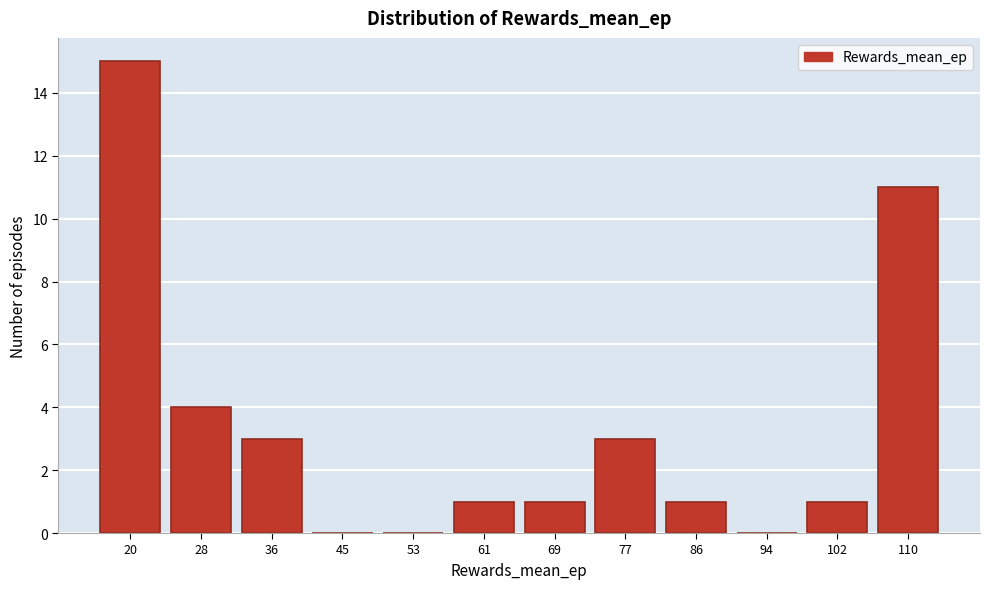

Reading left to right, what are all the values shown in this chart?

20=15	28=4	36=3	45=0	53=0	61=1	69=1	77=3	86=1	94=0	102=1	110=11